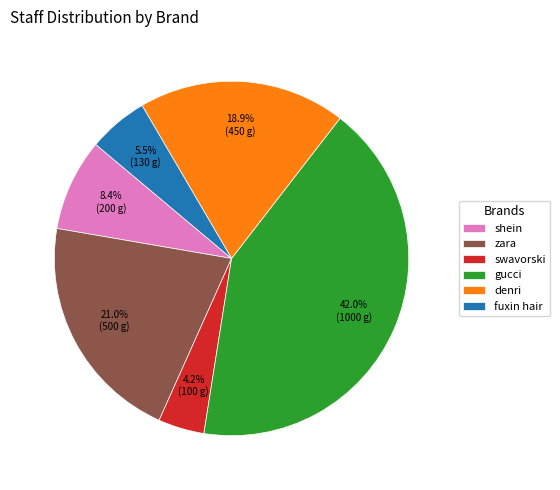

Approximately how many times larger is the value at gucci compared to shein?

5.0